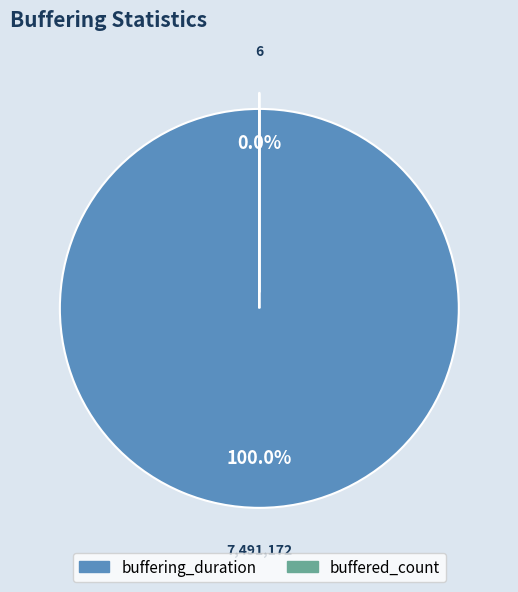

What is the change in value from buffering_duration to buffered_count?

-7491166